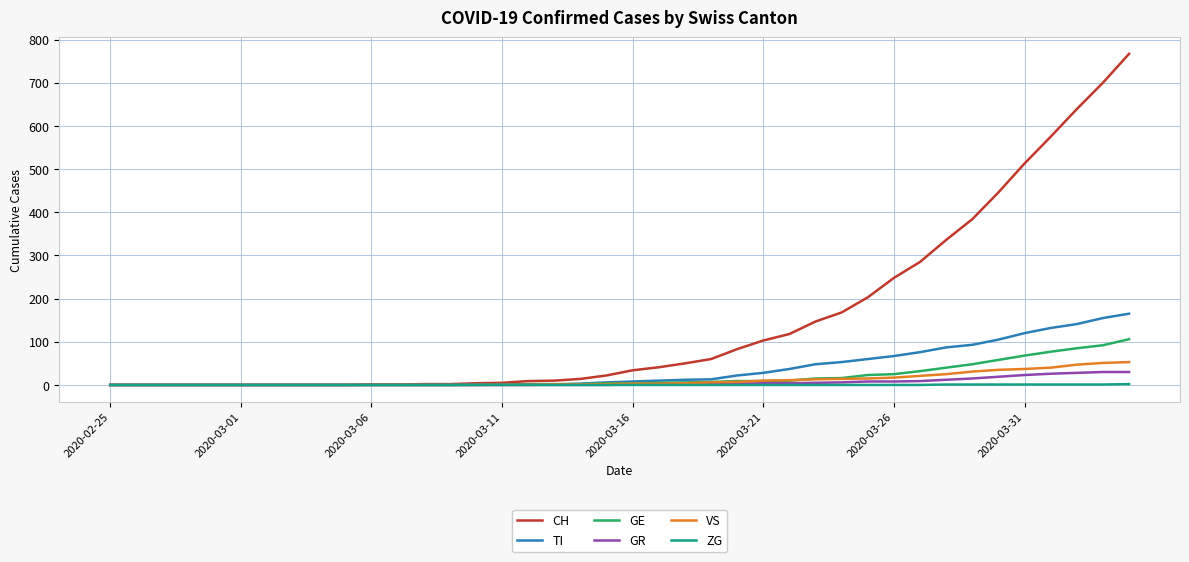

What are all the series names shown in the legend?

CH, TI, GE, GR, VS, ZG